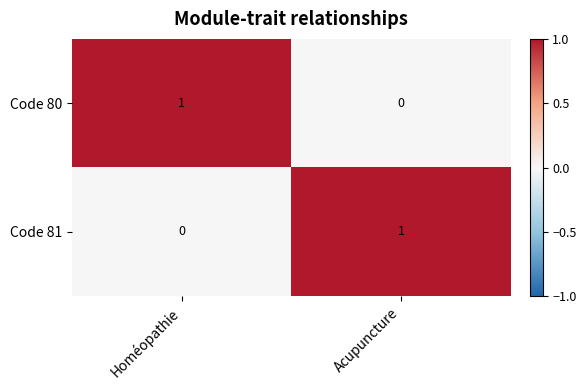

At which label is Code 81 closest to 0?

Homéopathie